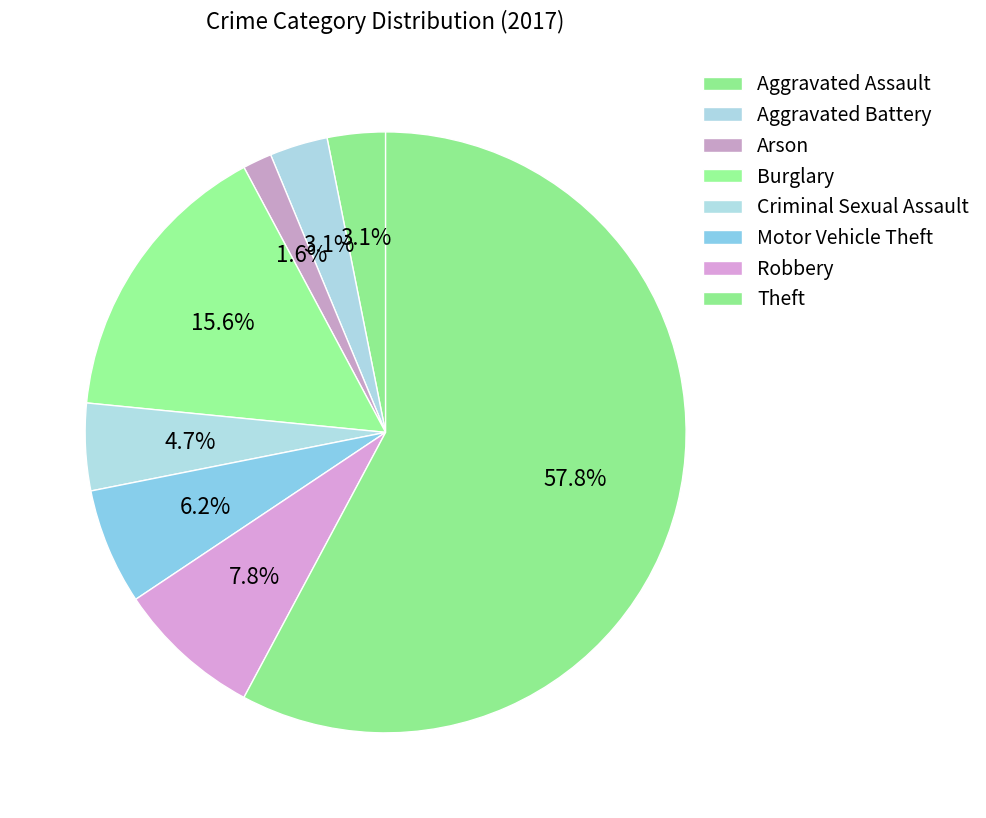

Which slice represents more than half of the pie?

Theft